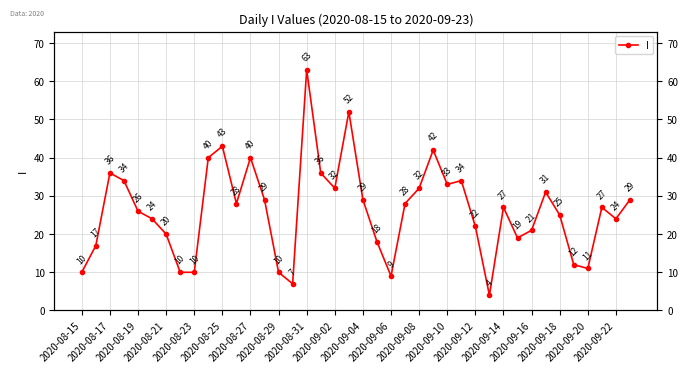

How many lines are shown in the chart?

1